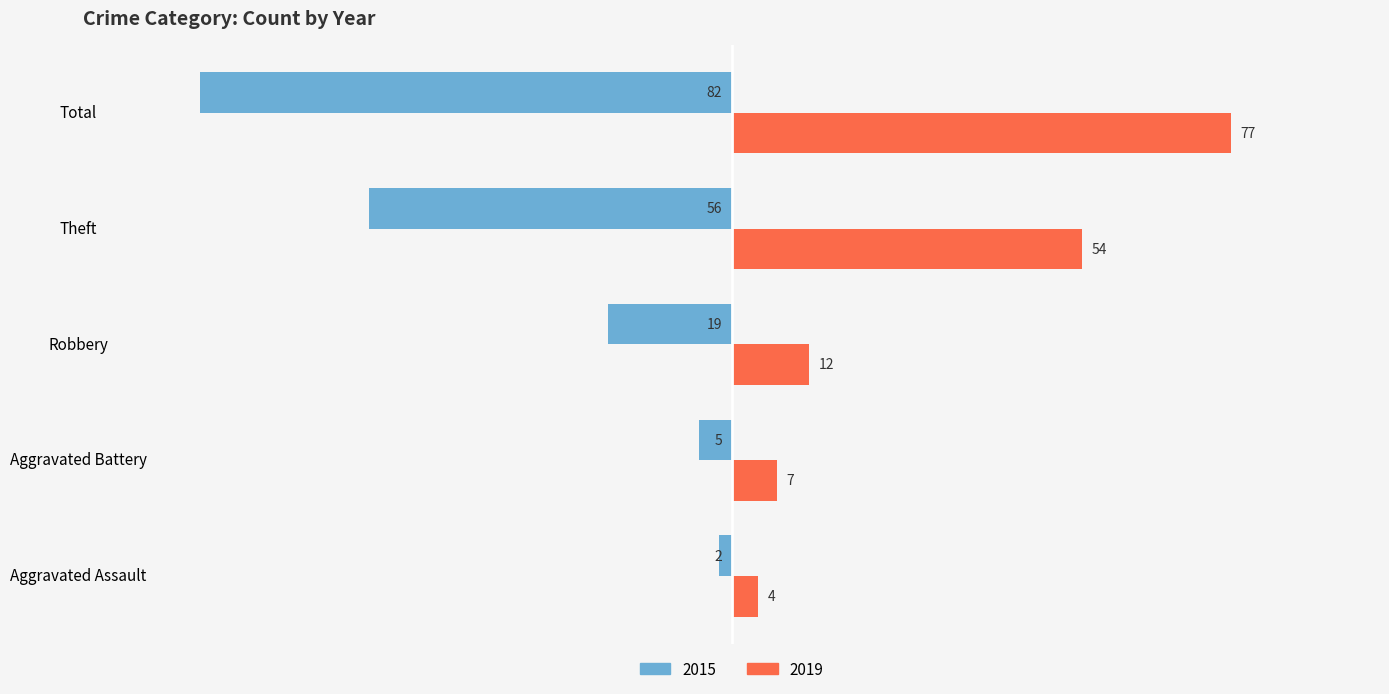

What is the difference between the second highest and minimum values in the 2015 series?

77